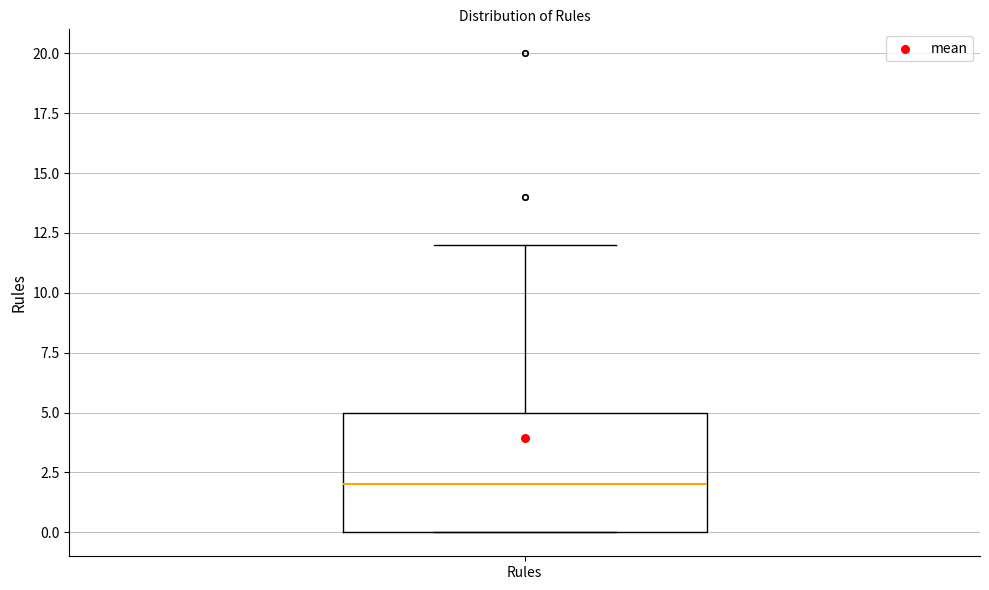

Where is the lower edge of the box for Rules on the y-axis? The values are not printed on the chart, so give them approximately, as read against the axis.

0